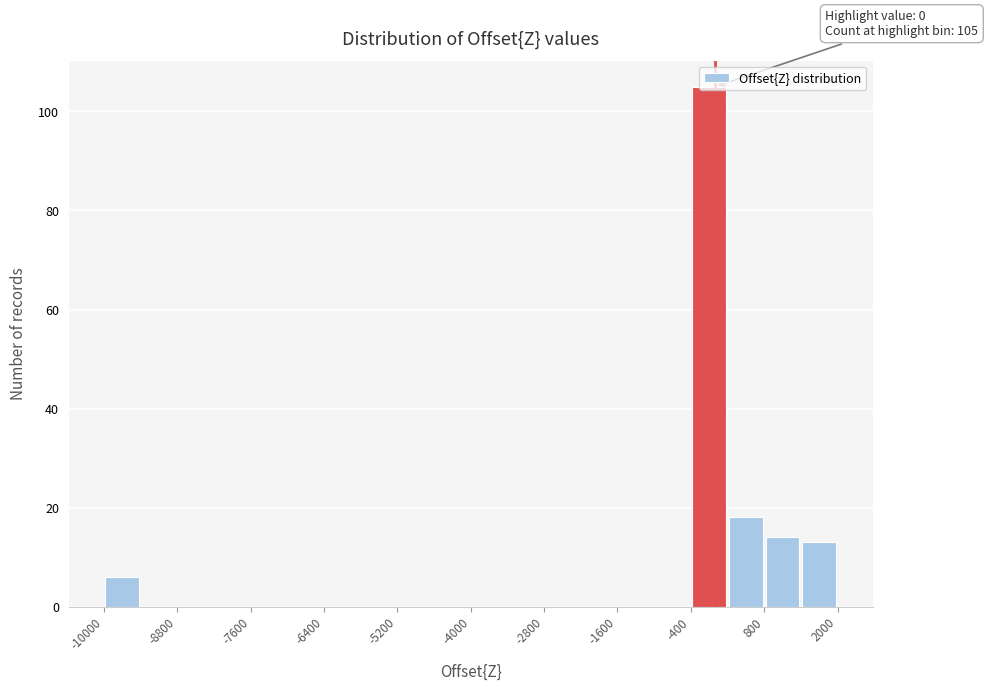

Around what value on the x-axis is the tallest bar? Give the approximate position of its centre, as read against the axis.

0